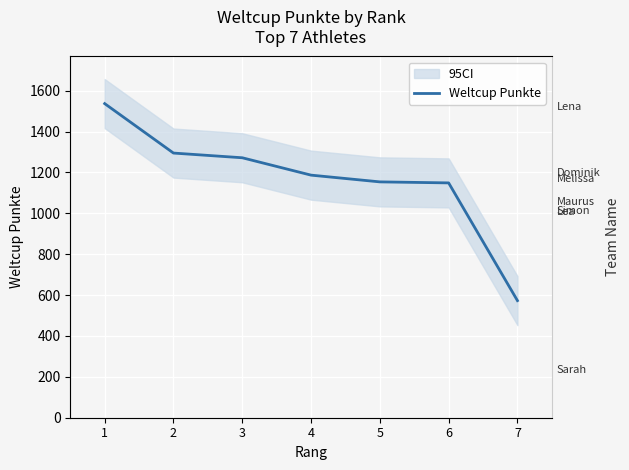

True or false: the data has more than 2 interior local peaks.

False